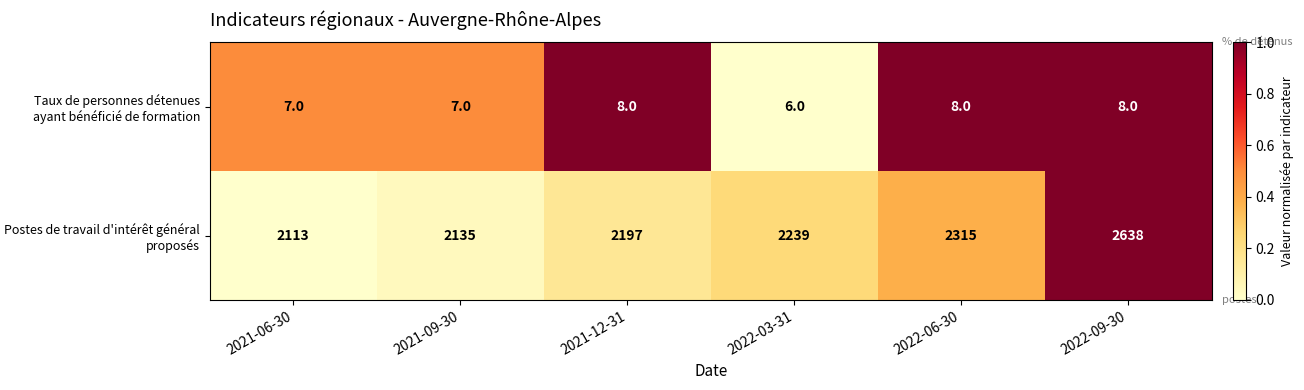

What is the average value of the Postes de travail d'intérêt général proposés series?

2273